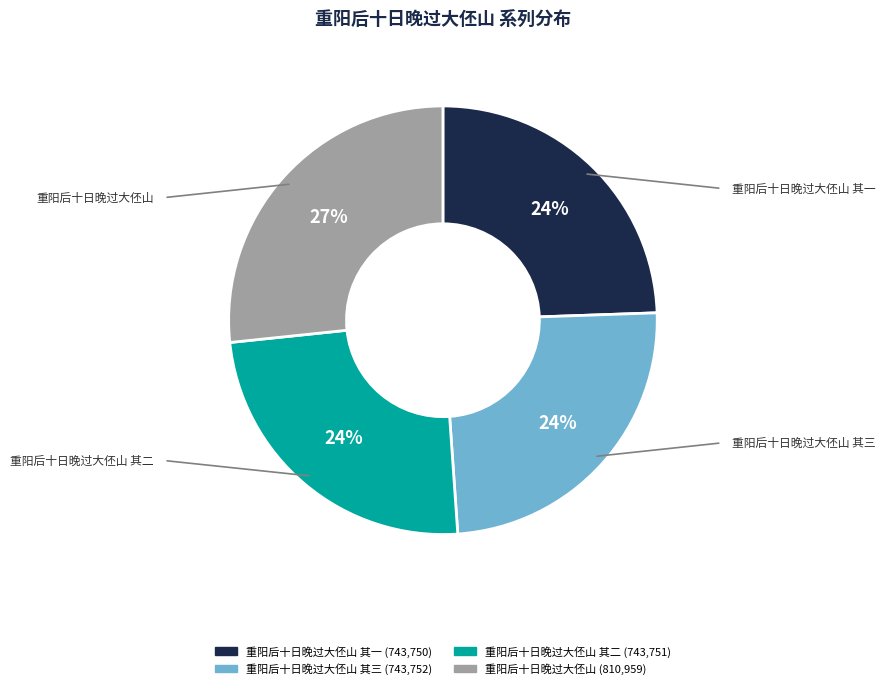

Is there a majority slice in this chart?

No